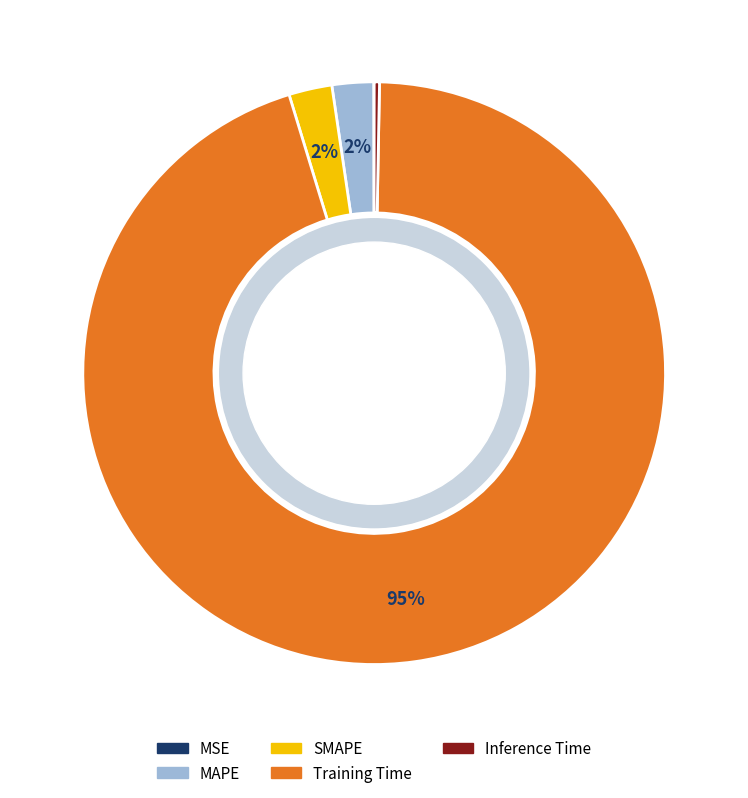

To the nearest percent, what is the average slice percentage?

20%